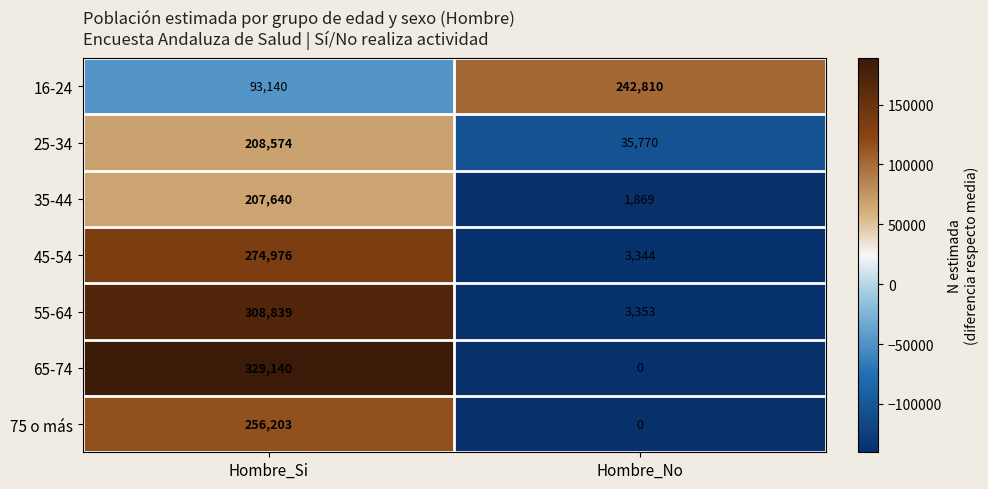

True or false: 35-44 has a value of 74092 at Hombre_Si.

False